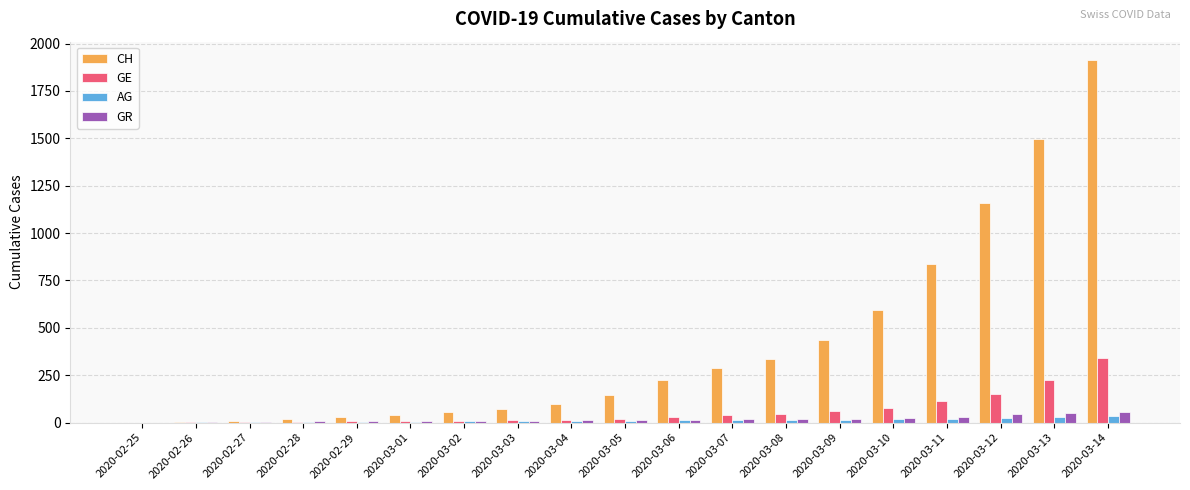

At which category is the sum across all series the highest?

2020-03-14